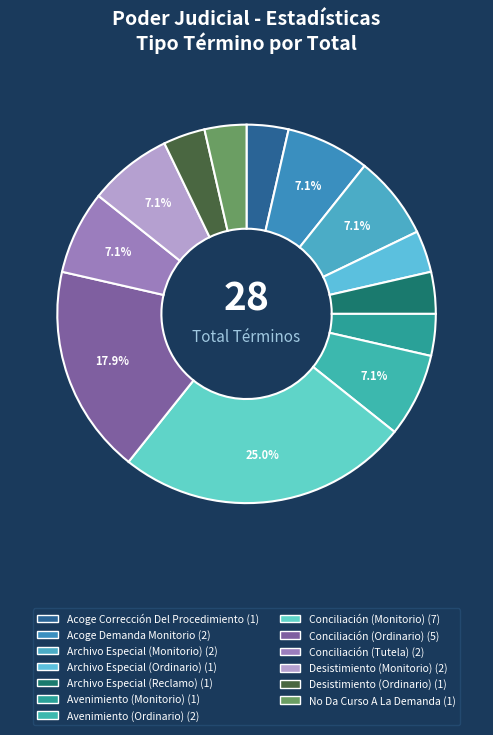

Count the number of slices in the pie.

13